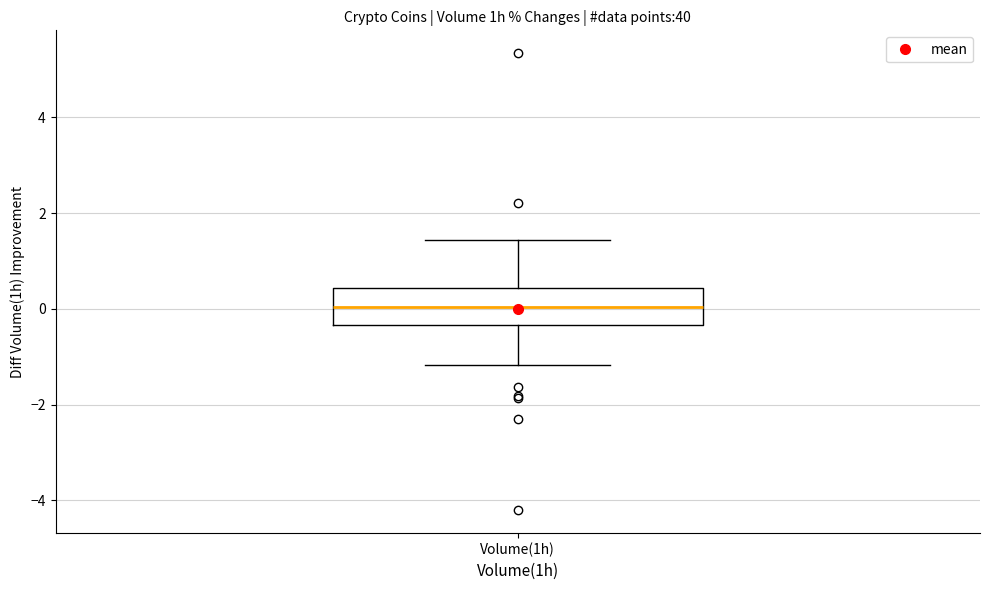

Read this box plot against the y-axis: the position of the median line, the range covered by the box, and the ends of both whiskers. The values are not printed on the chart, so give them approximately, as read against the axis.

median 0.0, box -0.4 to 0.4, whiskers -1.2 to 1.4